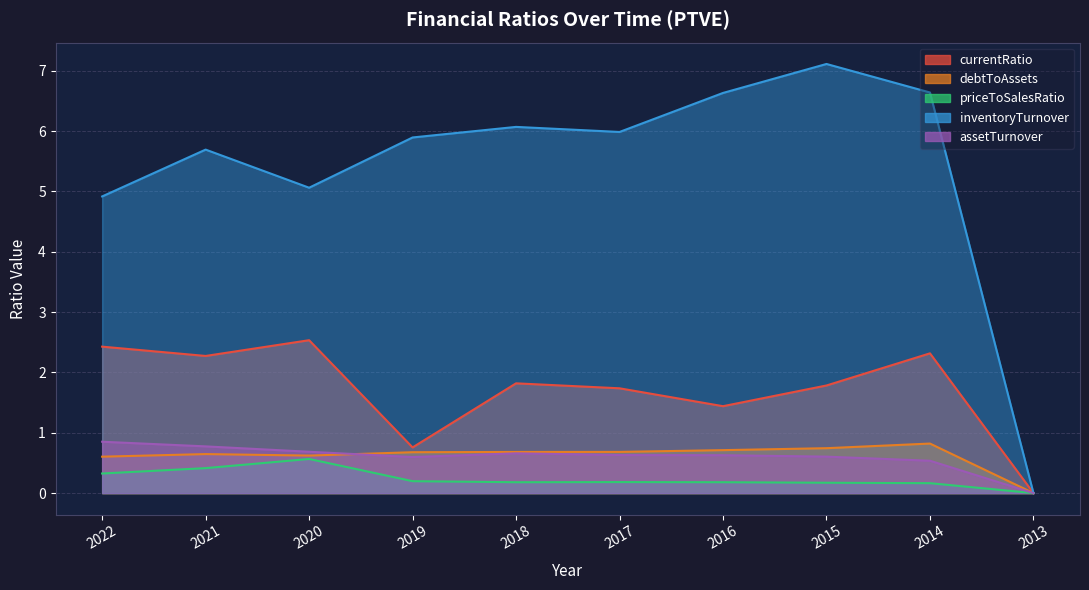

Rank the categories by currentRatio value from highest to lowest.

2020, 2022, 2014, 2021, 2018, 2015, 2017, 2016, 2019, 2013